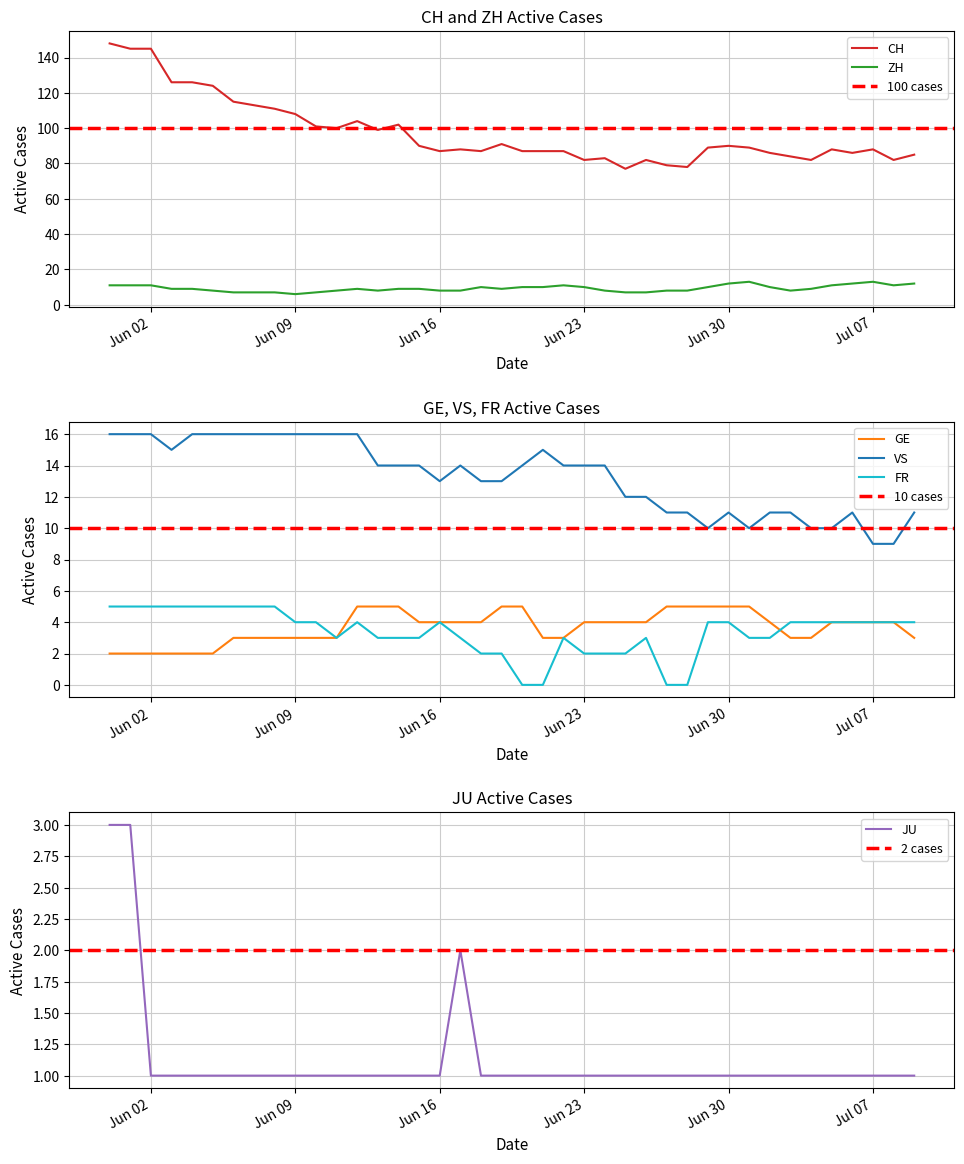

What is the difference between the maximum and minimum values in the JU series?

2